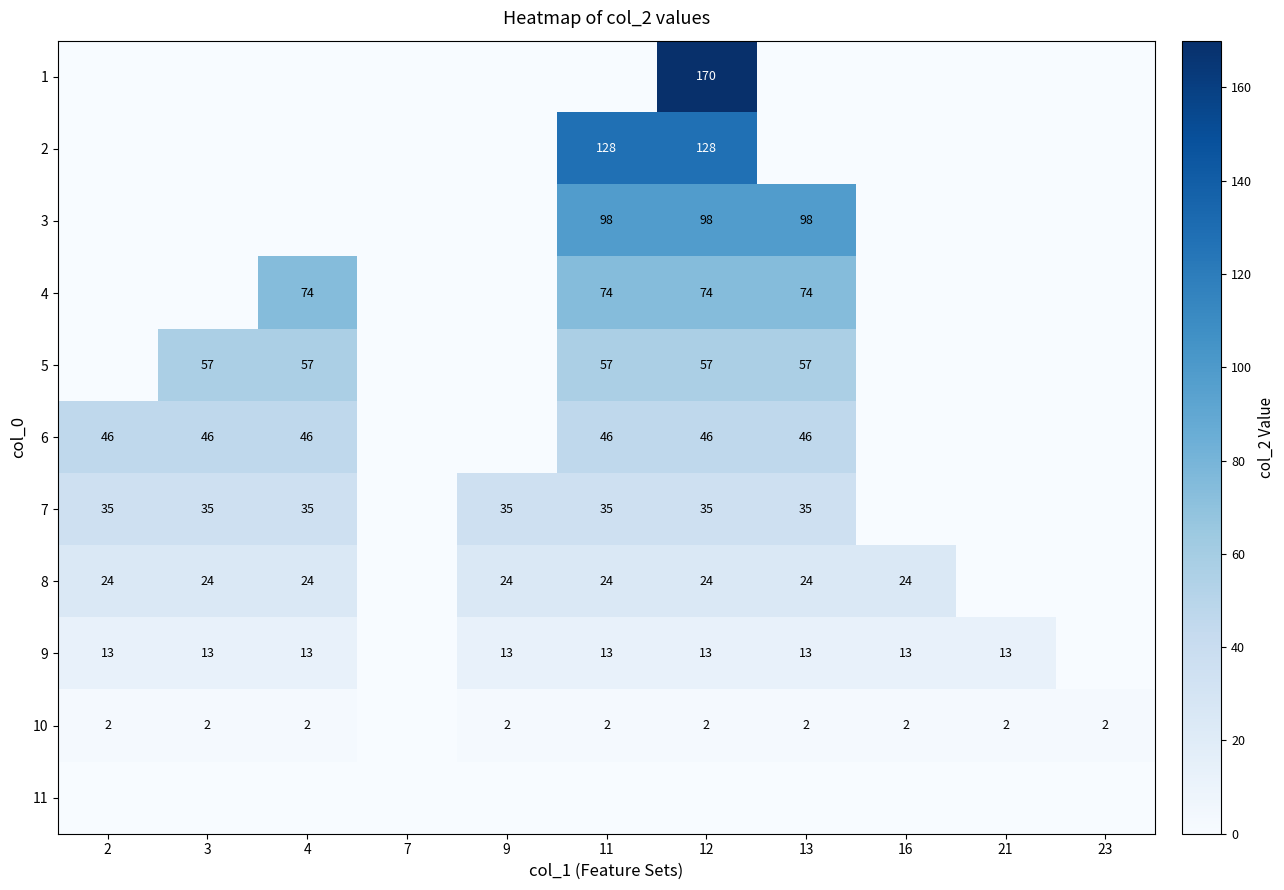

Which label corresponds to the largest value in the chart?

12